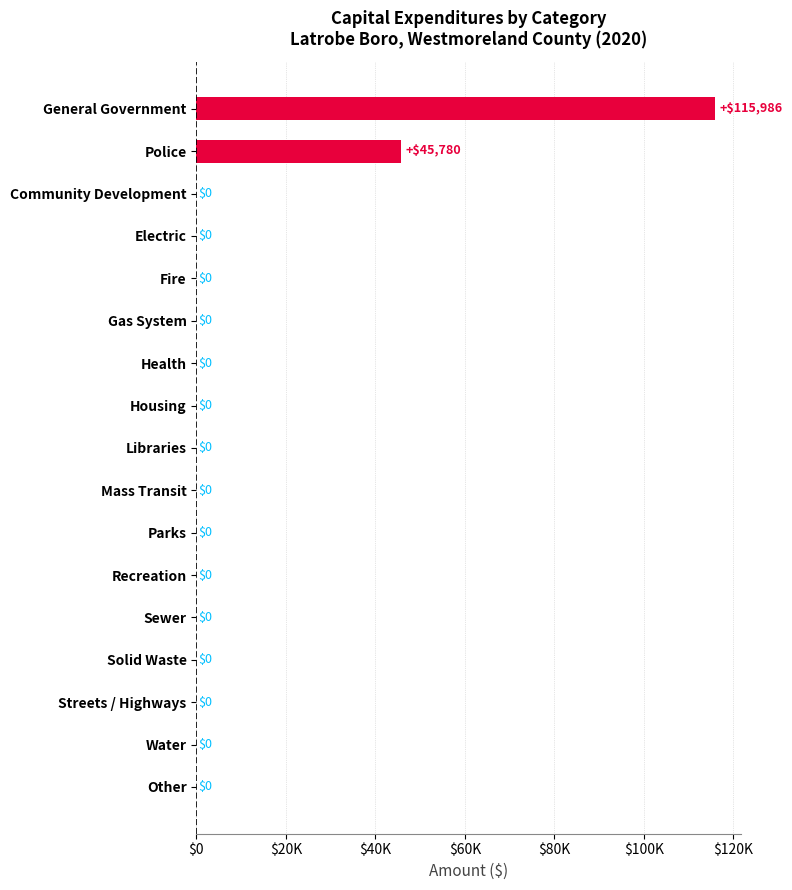

Which category has the highest value across all series?

General Government